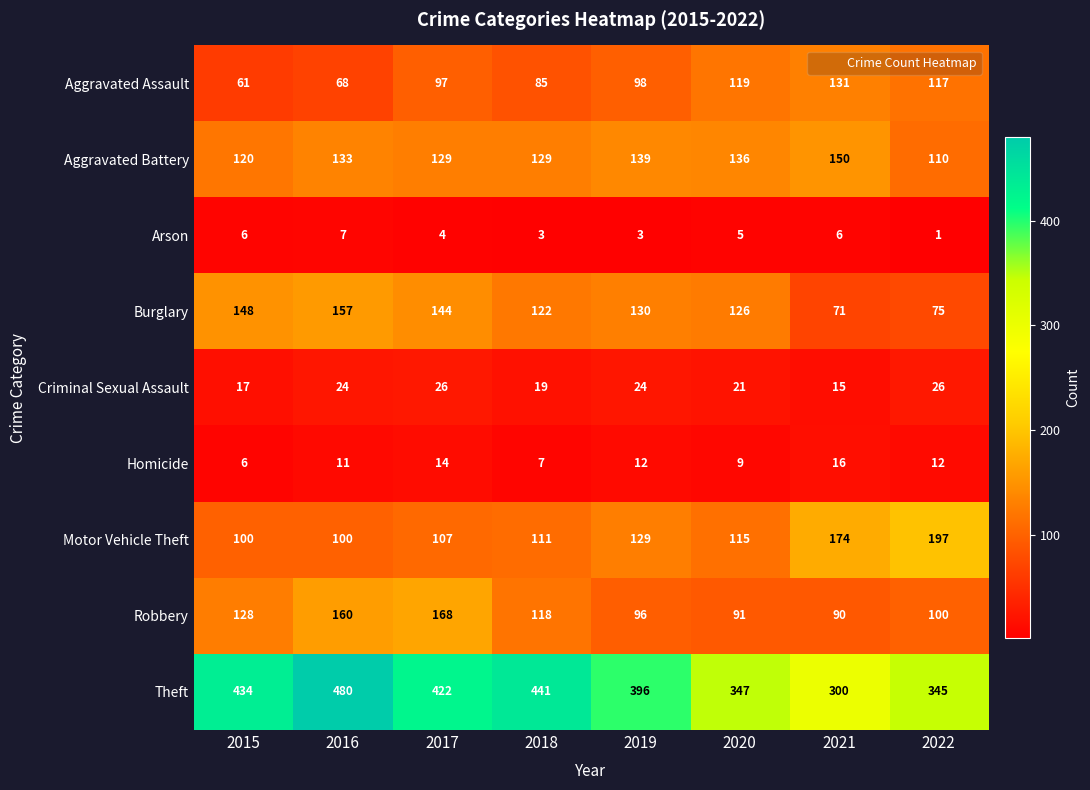

The Homicide series shows 12 at 2019. True or false?

True